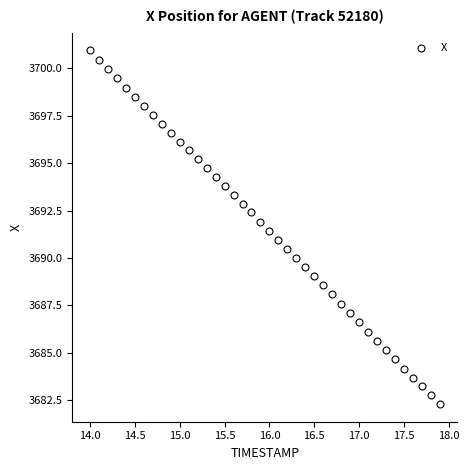

What is the range of X values (max minus min)?

3.9